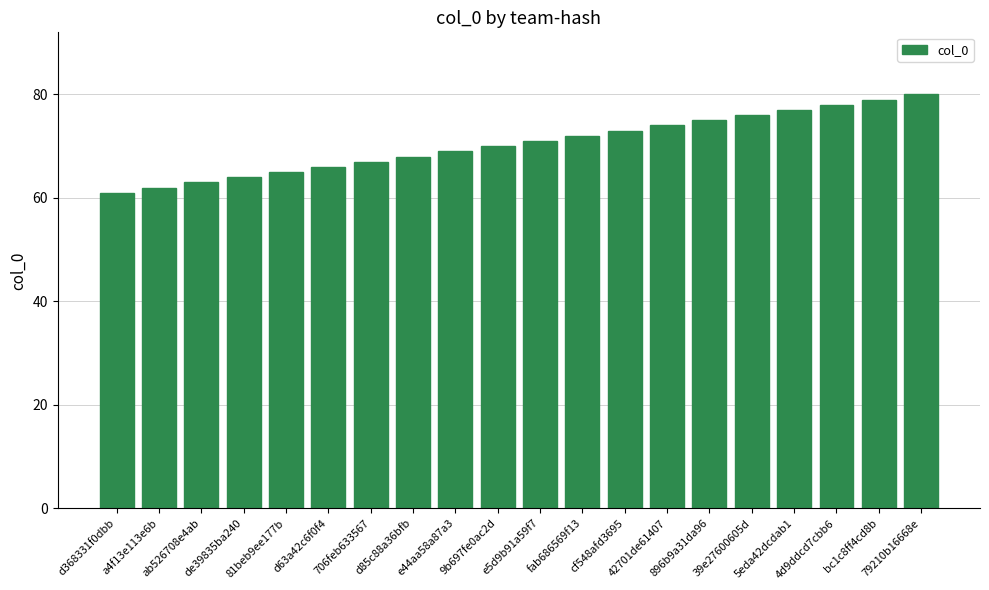

Rank the categories by value from highest to lowest.

79210b16668e, bc1c8ff4cd8b, 4d9ddcd7cbb6, 5eda42dcdab1, 39e27600605d, 896b9a31da96, 42701de61407, cf548afd3695, fab686569f13, e5d9b91a59f7, 9b697fe0ac2d, e44aa58a87a3, d85c88a36bfb, 706feb633567, d63a42c6f0f4, 81beb9ee177b, de39835ba240, ab526708e4ab, a4f13e113e6b, d368331f0dbb